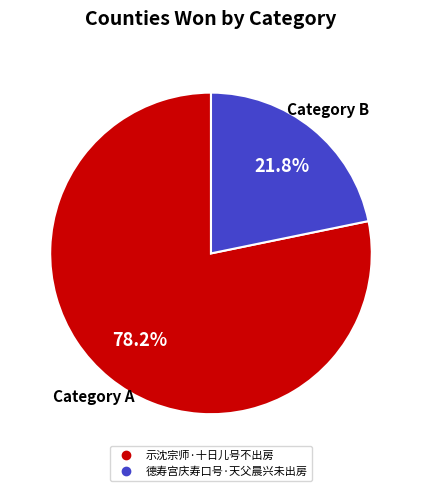

To the nearest percent, what is the difference between the 示沈宗师·十日儿号不出房 and 德寿宫庆寿口号·天父晨兴未出房 slice percentages?

56%